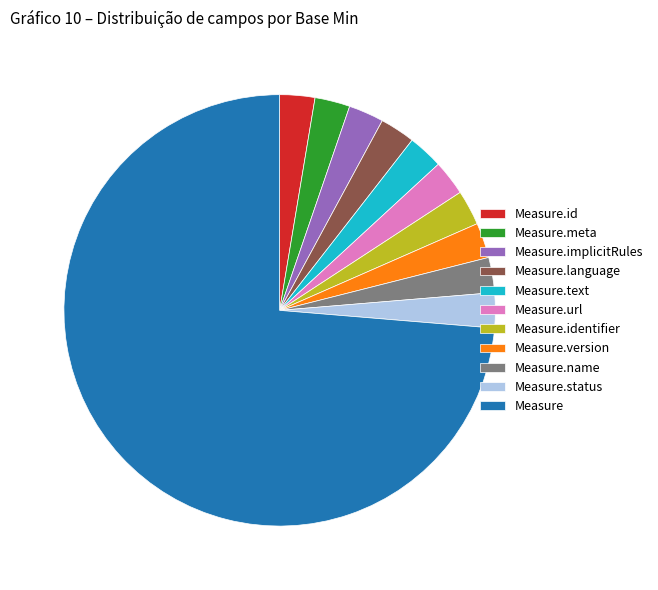

True or false: Measure.version accounts for 3% of the total.

True